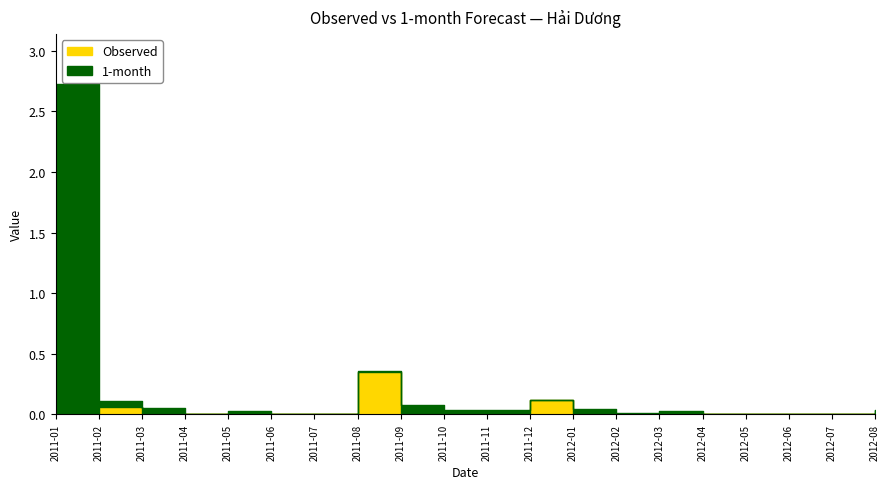

What is the maximum value shown in the chart?

2.7